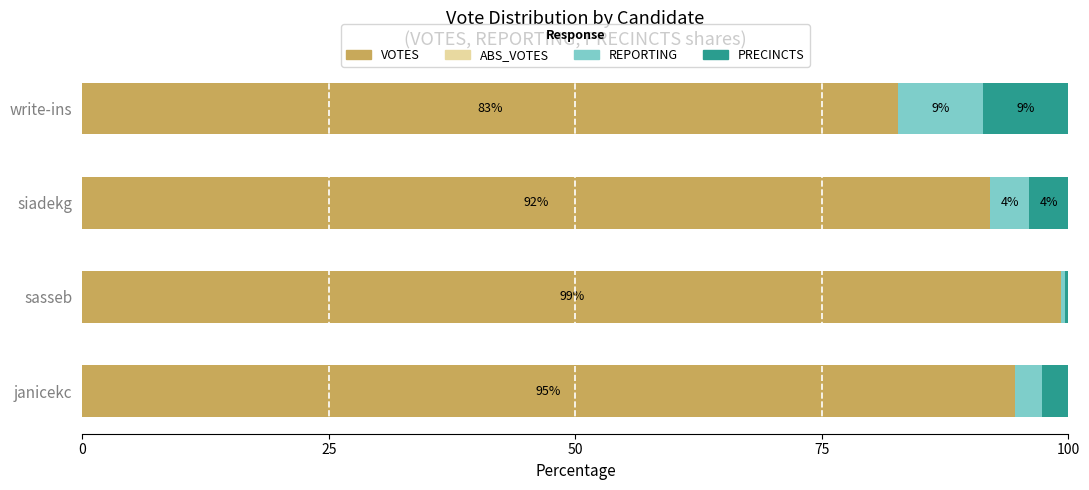

Which category has the highest value in the VOTES series?

sasseb